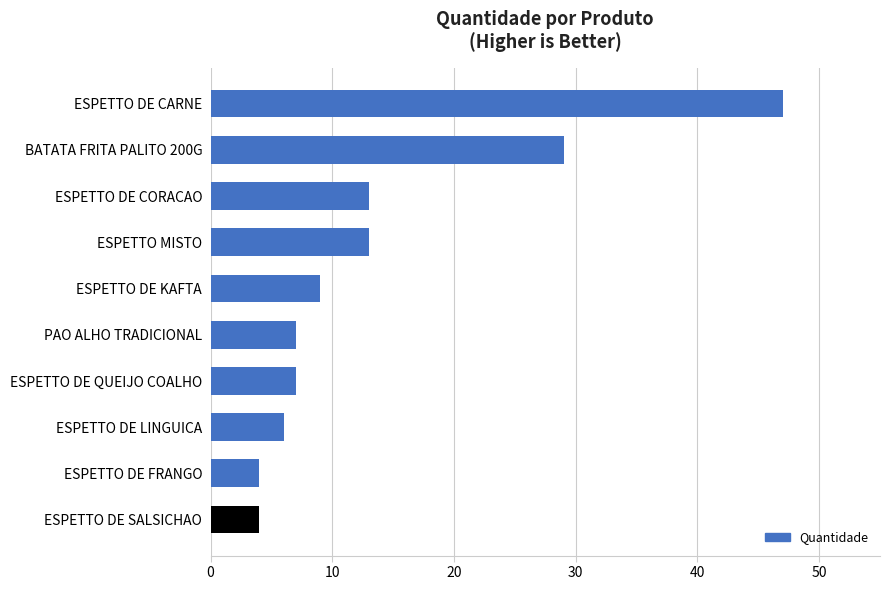

At which label is the value closest to 25?

BATATA FRITA PALITO 200G